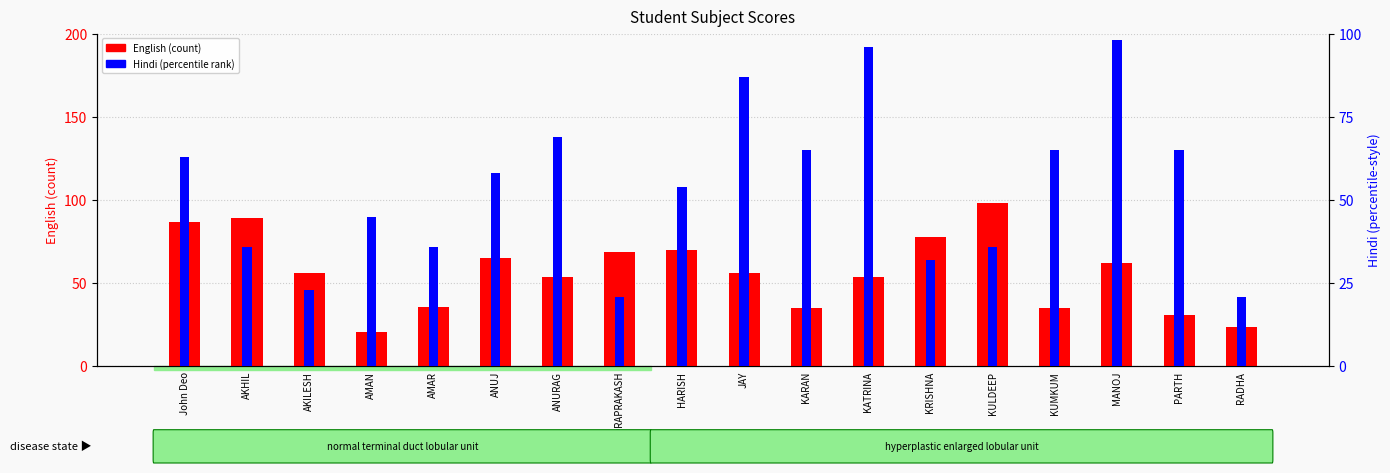

What is the difference between the Hindi (percentile) values at KRISHNA and RADHA?

11